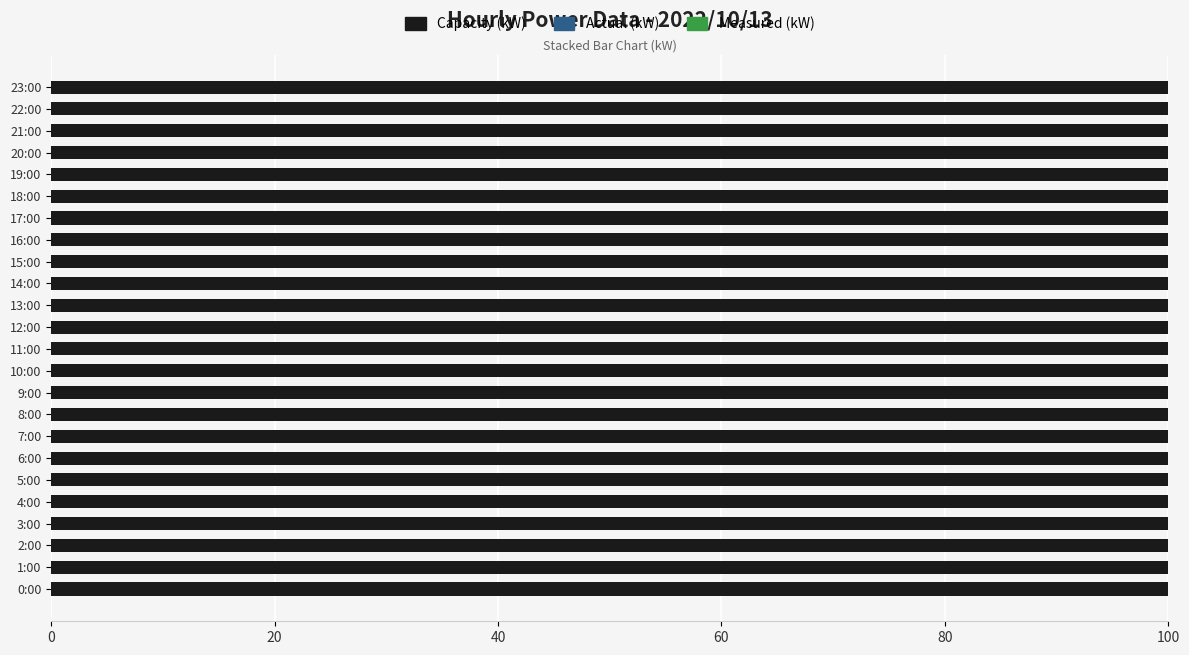

The value of Measured (kW) at 11:00 is 119.0. True or false?

False